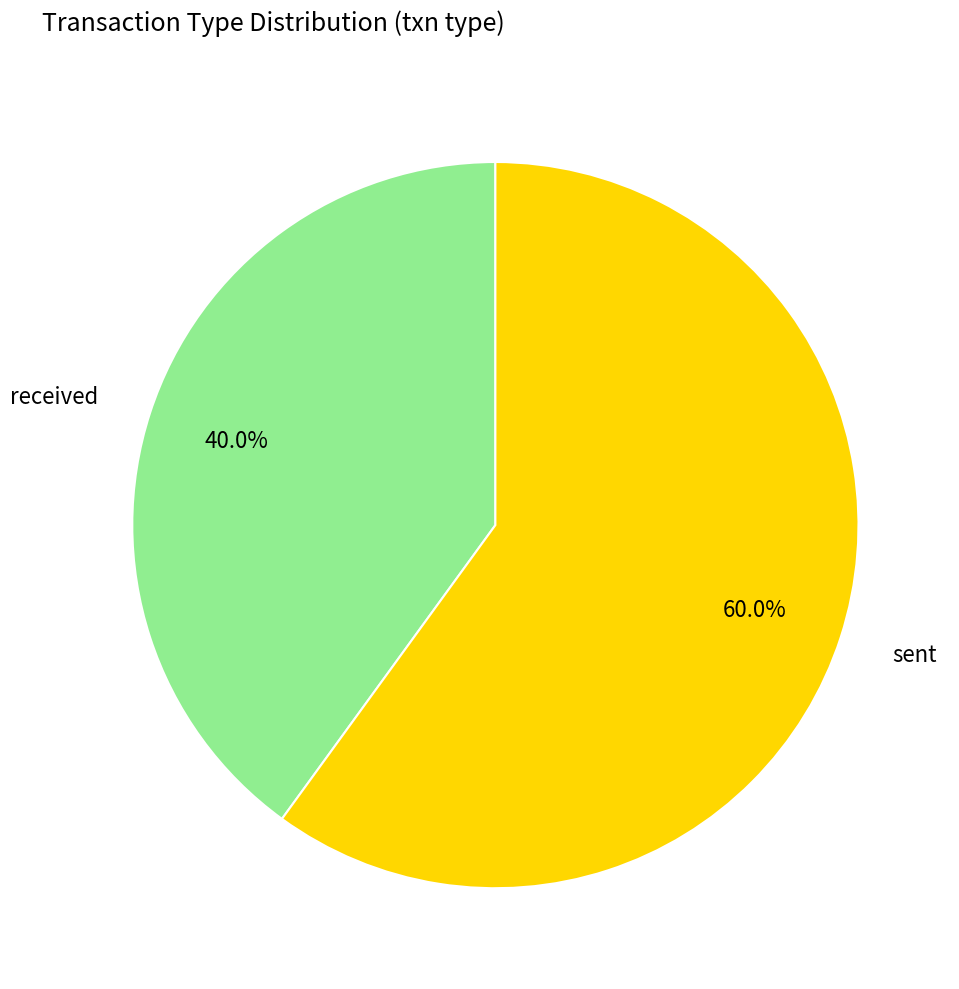

Is it true that sent is 60% of the pie?

True